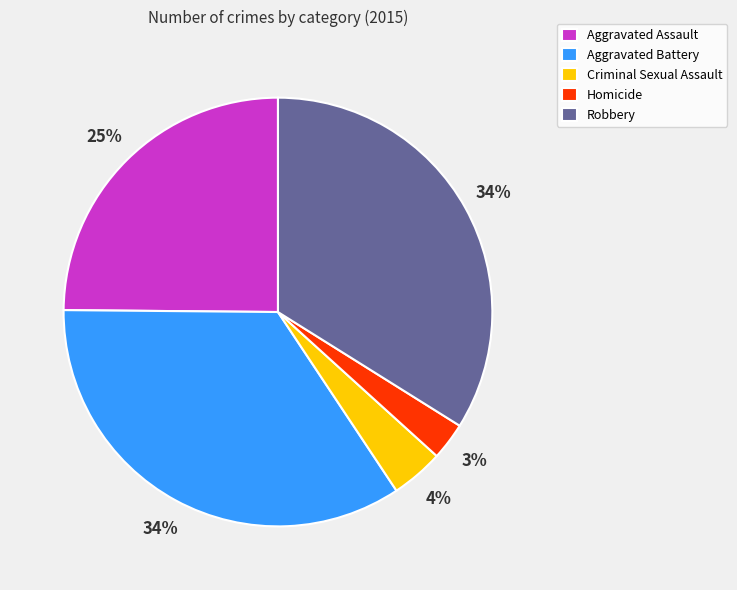

What is the ratio of the value at Robbery to the value at Aggravated Battery?

1.0